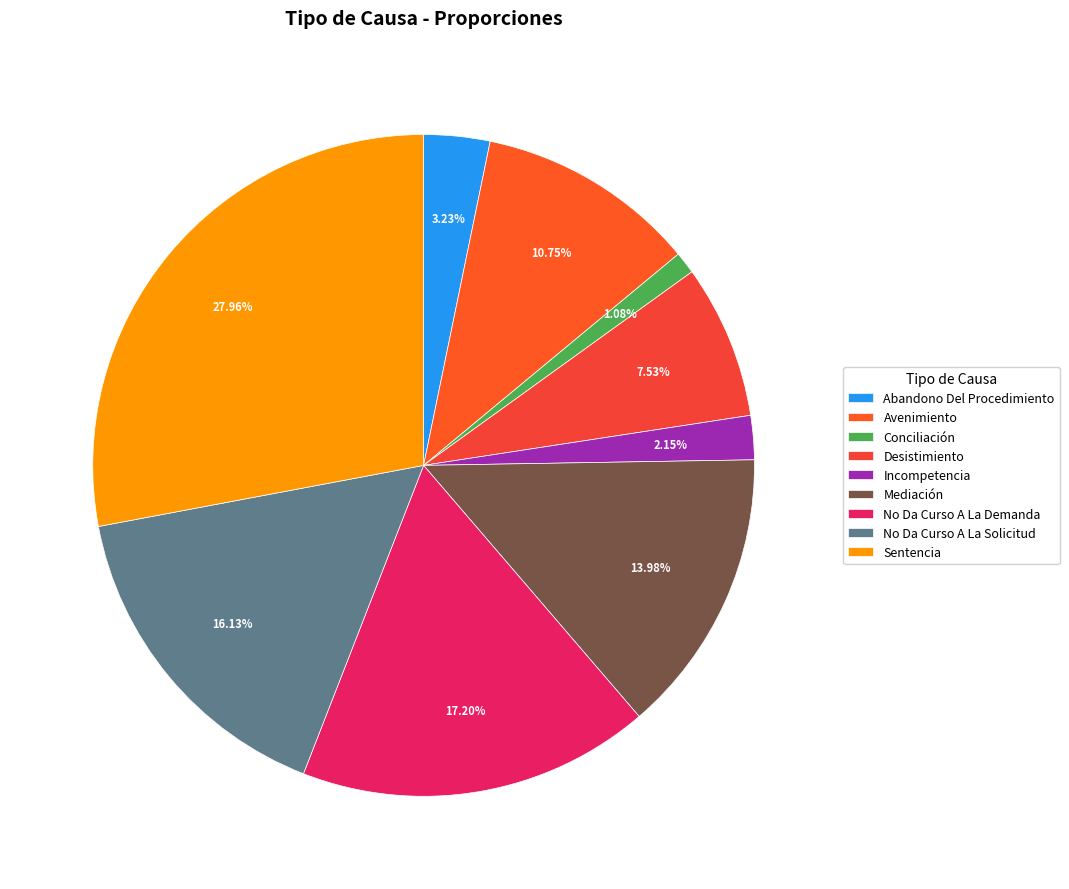

To the nearest percent, what percentage of the pie is No Da Curso A La Solicitud?

16%